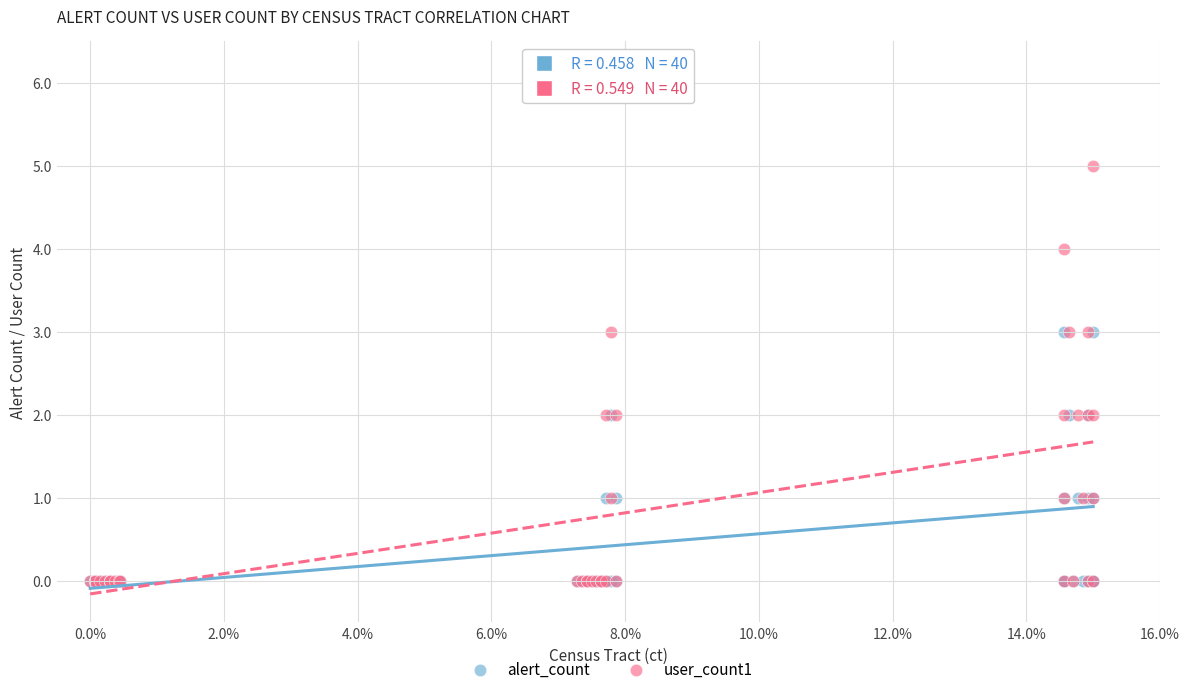

Which series has the widest spread of Y values?

user_count1